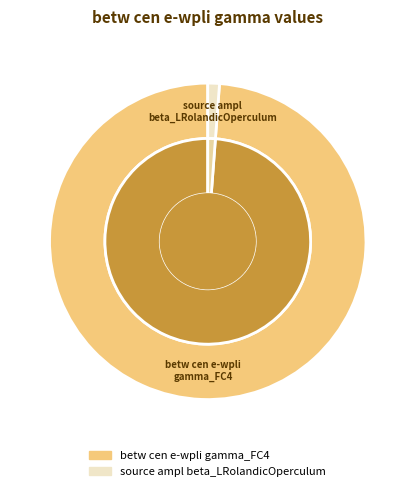

What is the largest slice in the pie chart?

betw cen e-wpli gamma_FC4